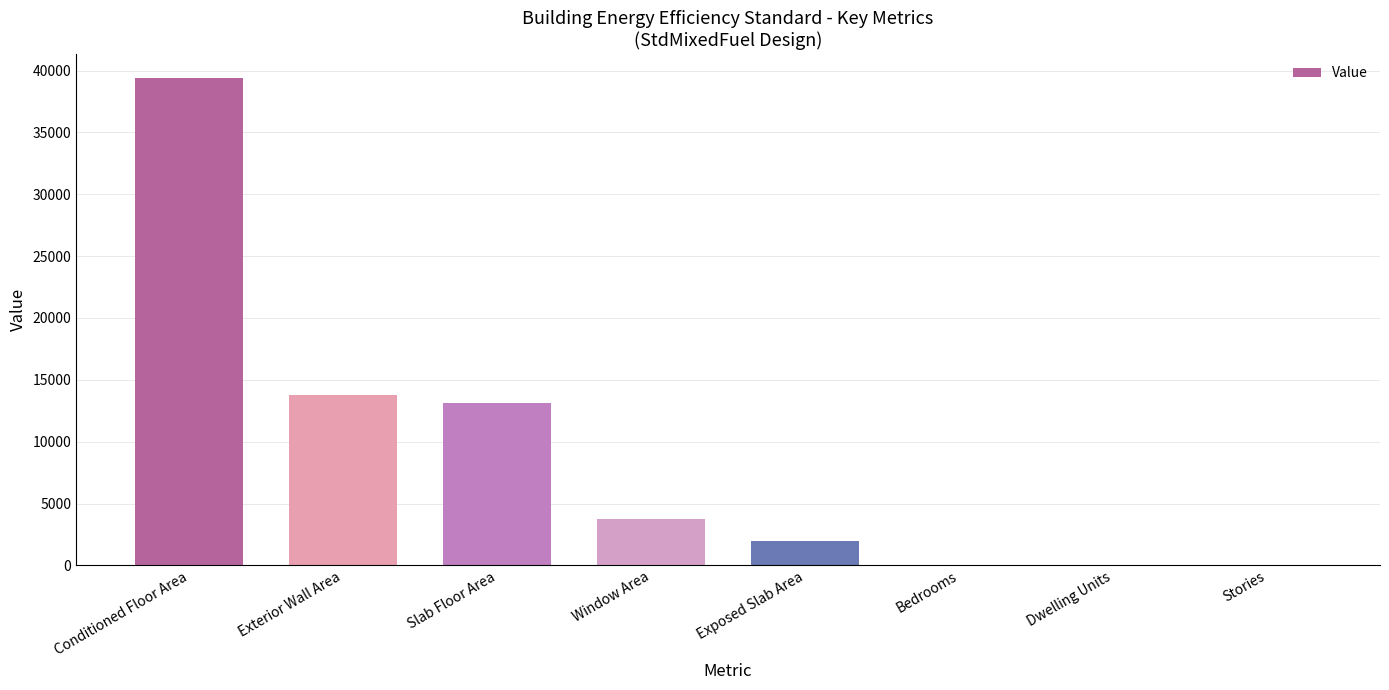

Where does the data first go above 3726?

Conditioned Floor Area